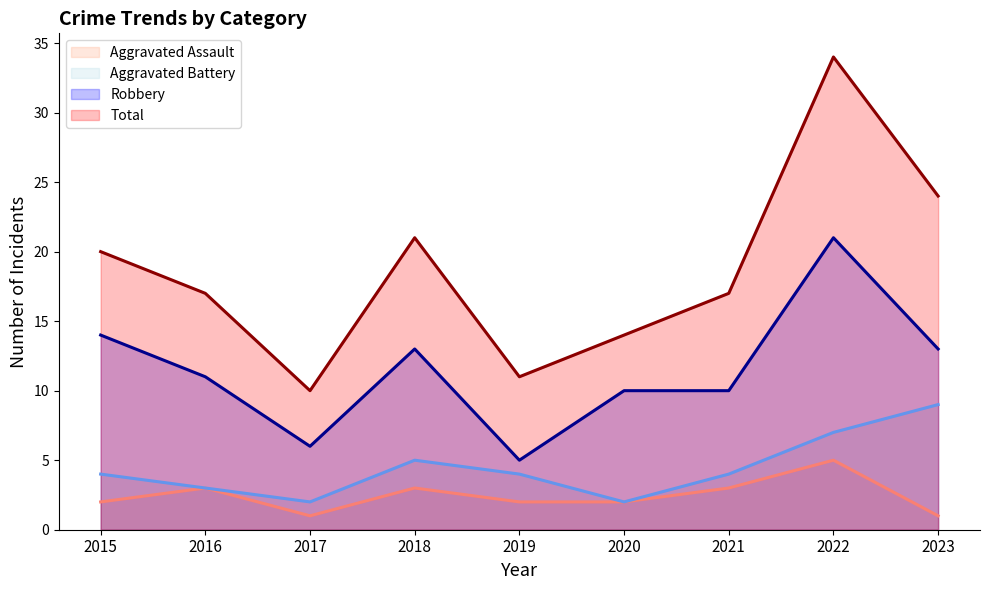

What is the difference between the Total (line) values at 2023 and 2022?

10